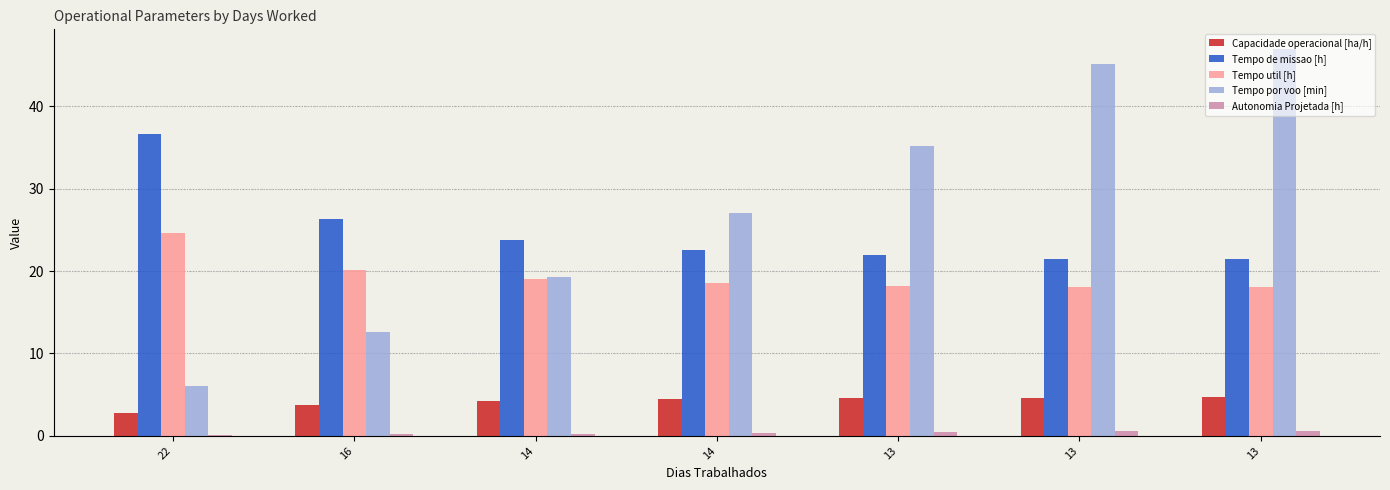

Count the number of data series in this chart.

5